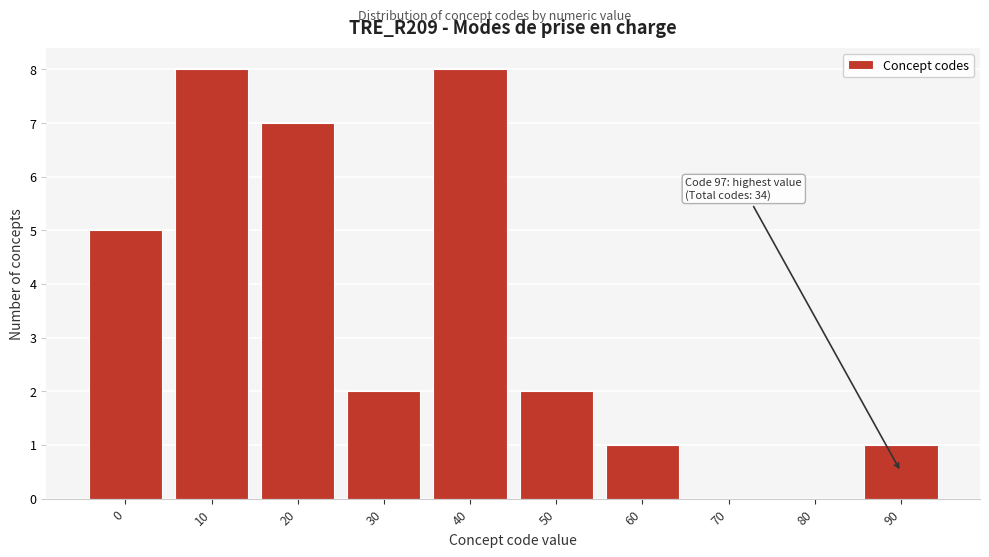

Reading left to right, what are all the values shown in this chart?

0=5	10=8	20=7	30=2	40=8	50=2	60=1	70=0	80=0	90=1